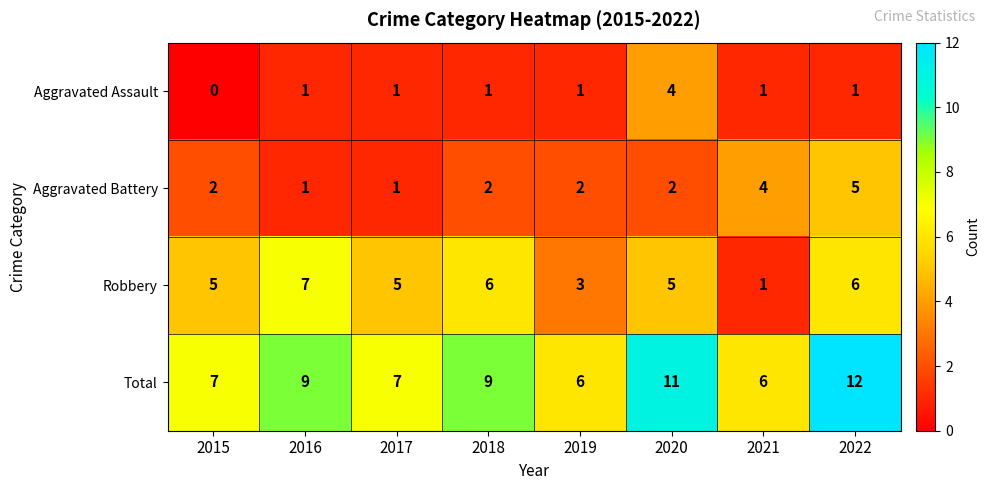

The Aggravated Assault series shows 1 at 2022. True or false?

True